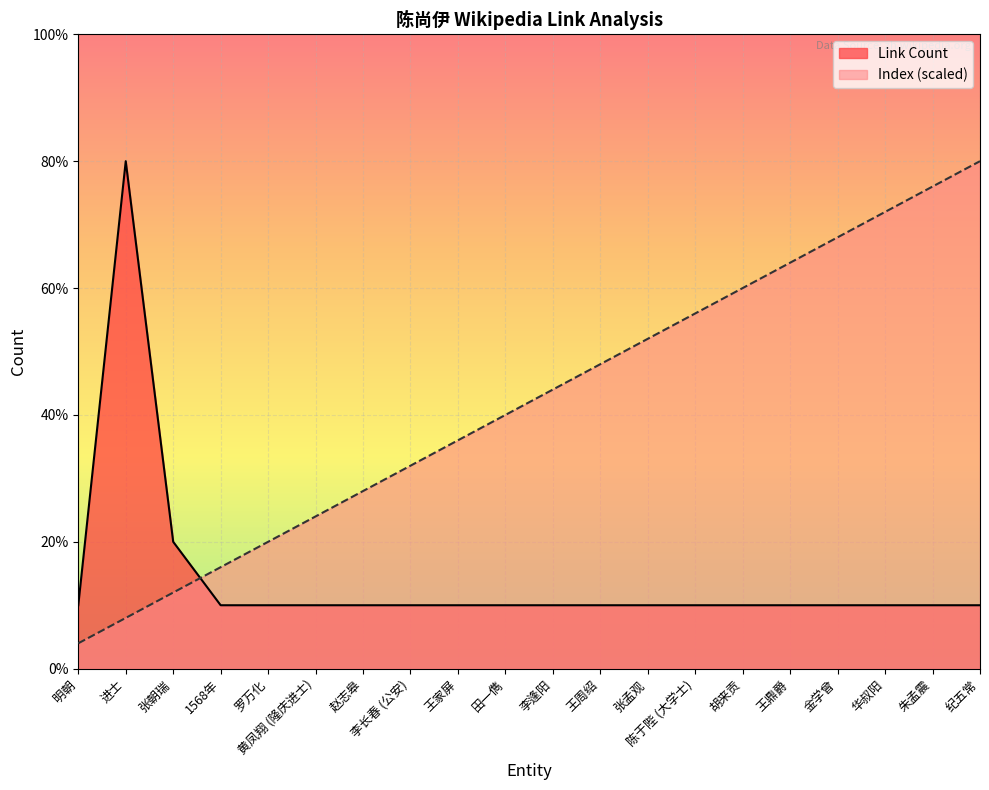

What is the spread (max minus min) of values at 黄凤翔 (隆庆进士)?

1.4